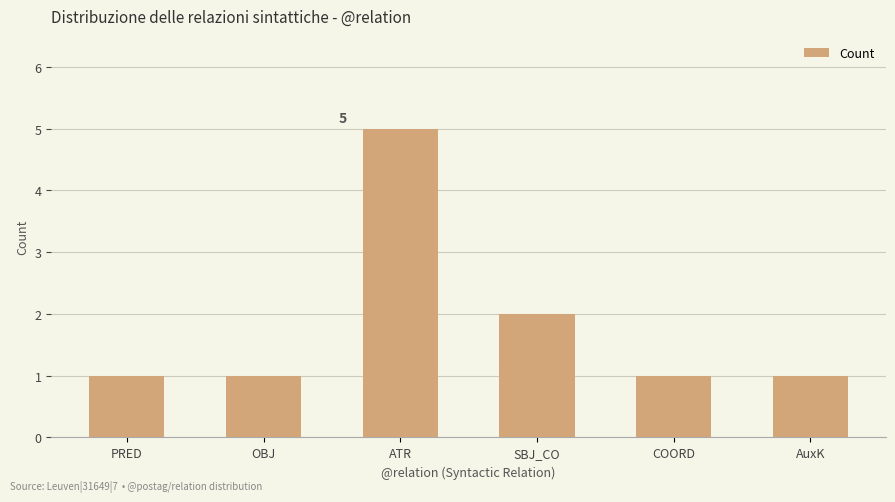

How many bars are there in total?

6